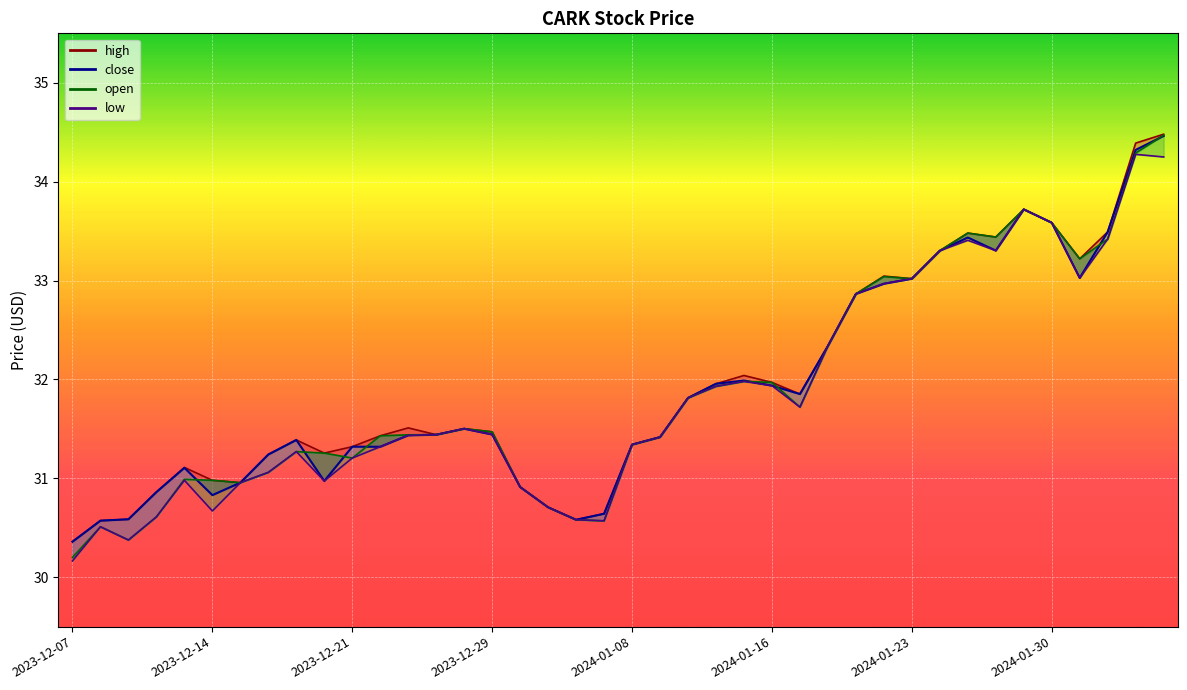

At which category is the sum across all series the highest?

2024-02-05